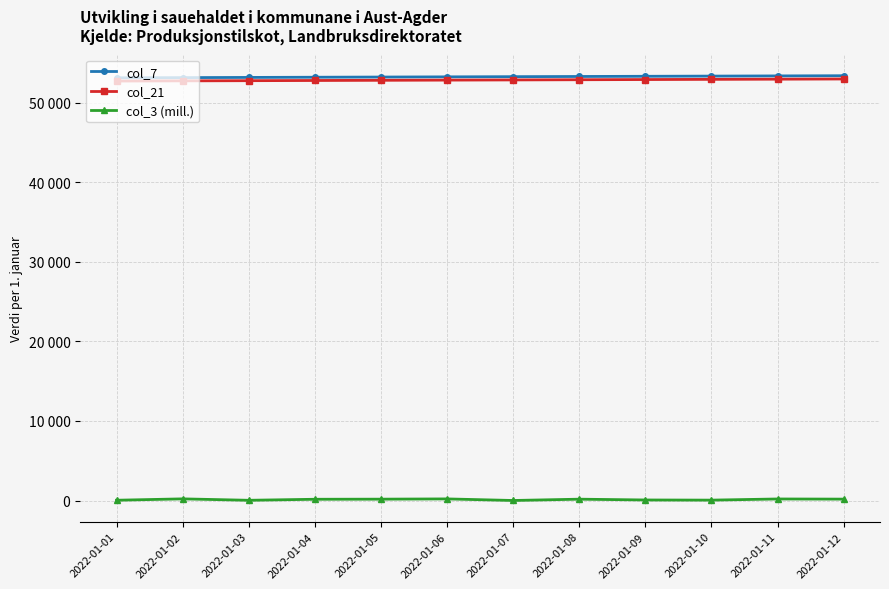

Where does the col_21 series first go above 52897?

2022-01-08